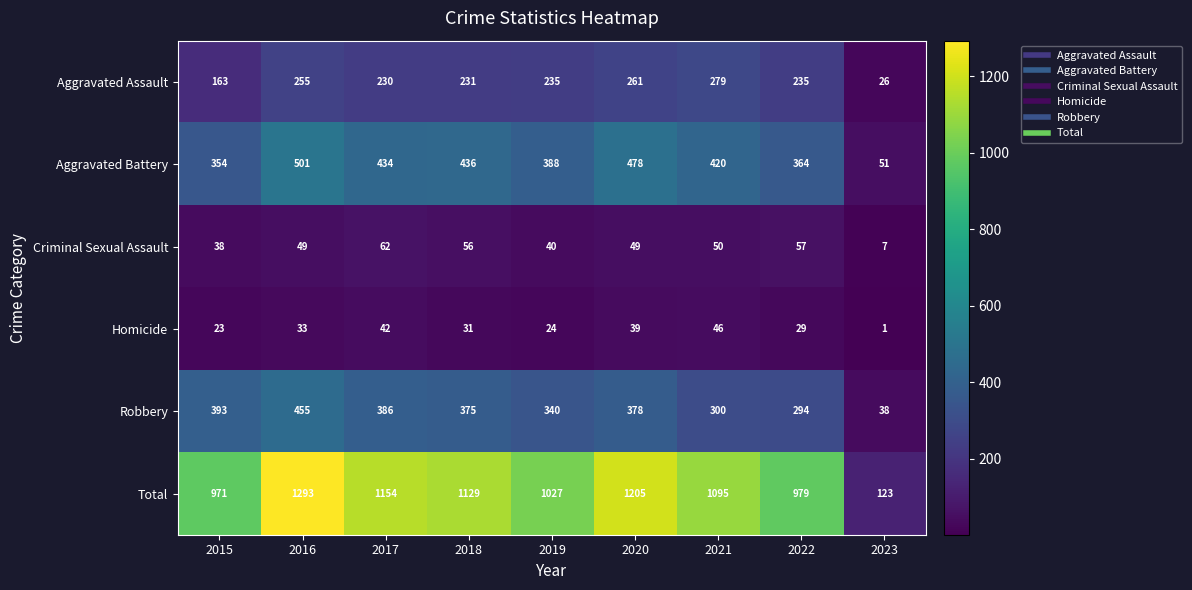

Between 2018 and 2022, which series saw the biggest shift?

Total